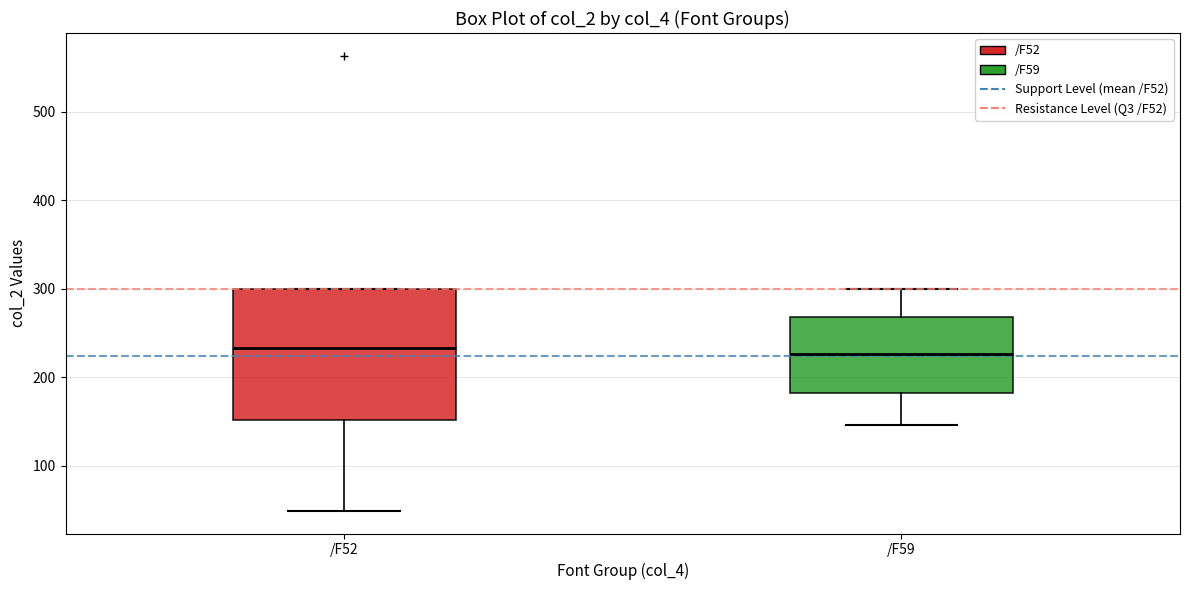

Which box is the tallest, from its lower edge to its upper edge?

/F52